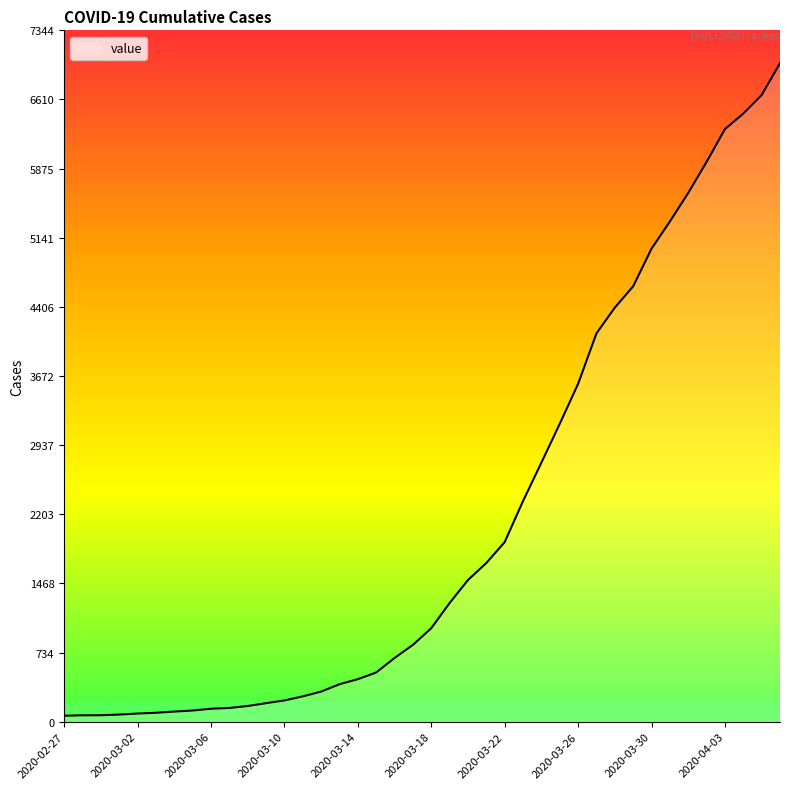

What is the difference between the maximum and minimum values?

6931